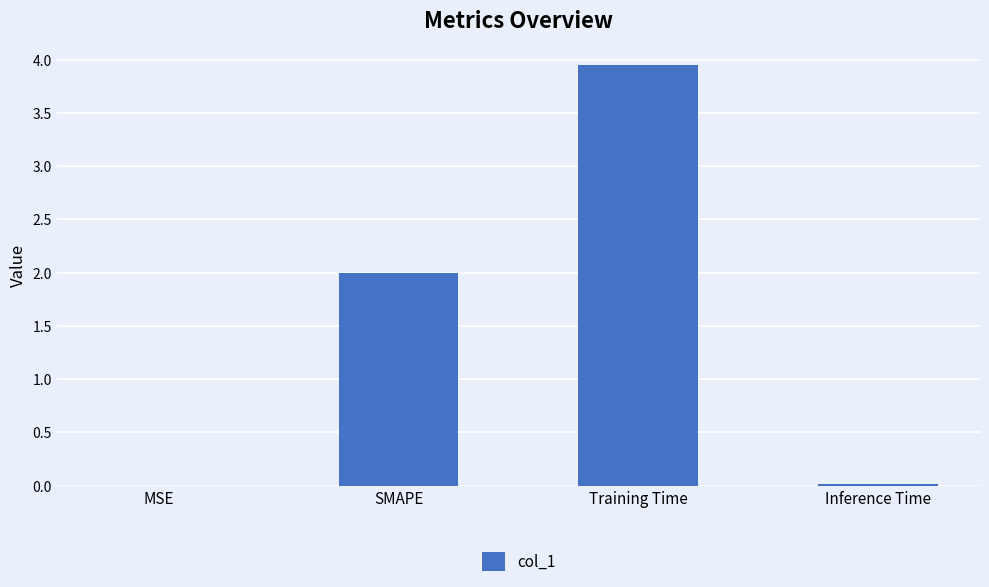

What is the sum of all values?

6.0